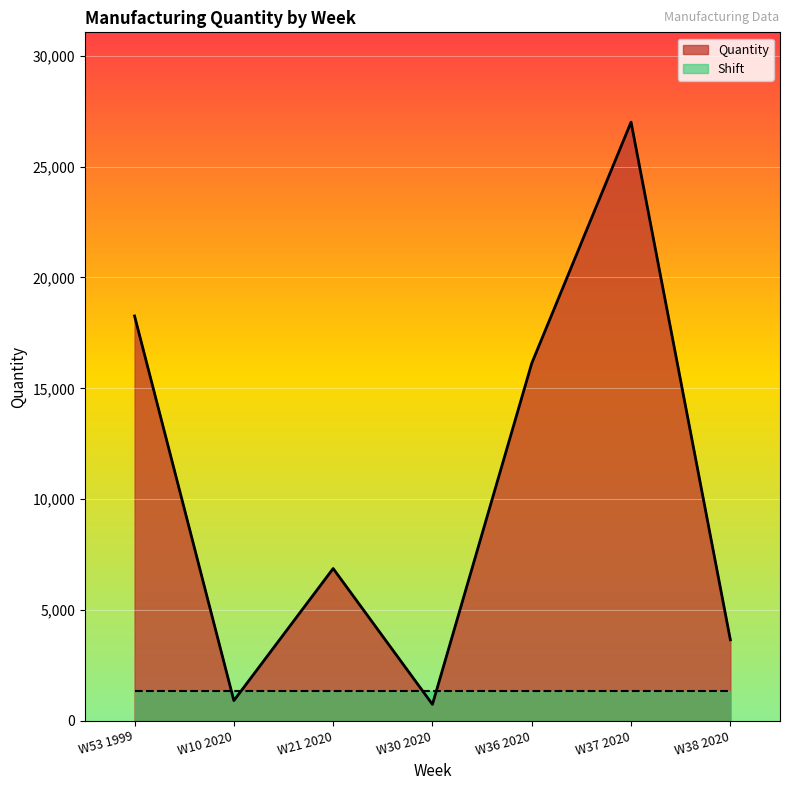

How many values are below 6868?

3